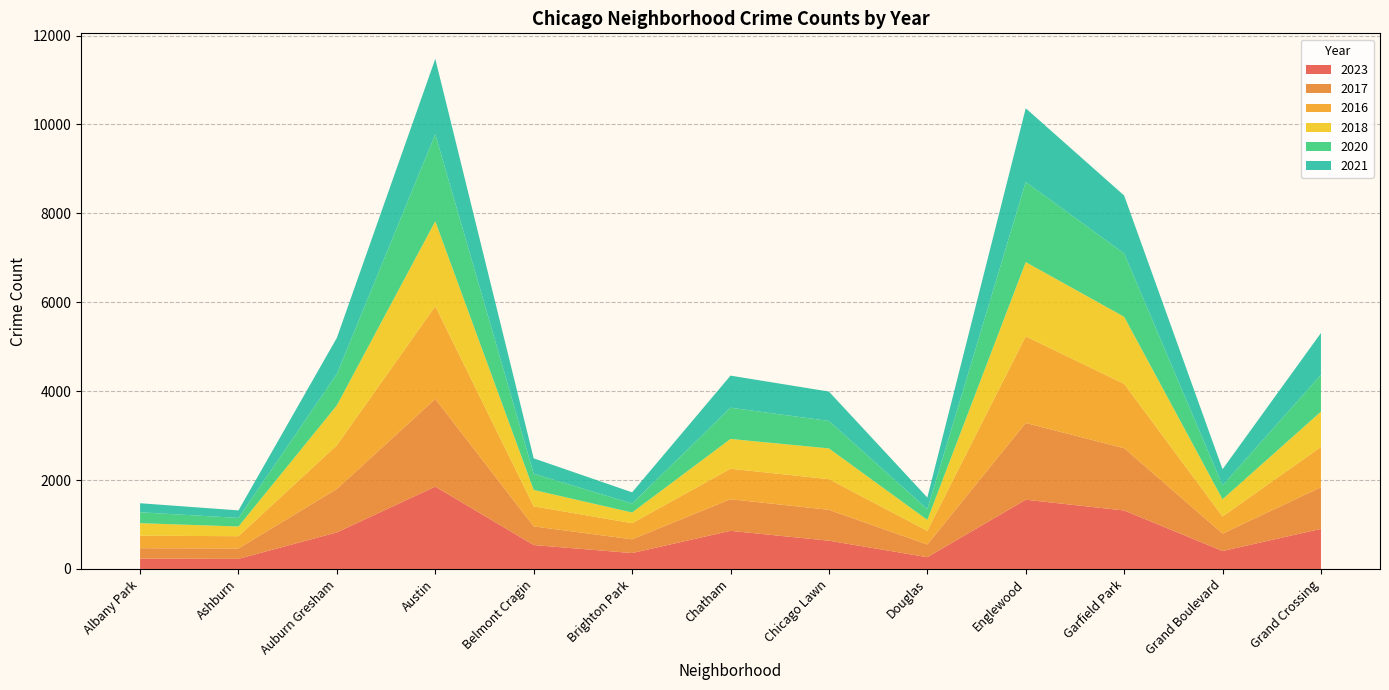

Reading left to right, transcribe all the data shown in this chart.

2023: 232	228	823	1853	538	358	858	636	265	1558	1316	404	902
2017: 235	233	978	1972	420	309	711	695	285	1726	1401	392	936
2016: 282	276	983	2086	451	363	686	690	308	1948	1448	384	908
2018: 281	218	898	1912	369	240	670	691	246	1672	1509	388	794
2020: 246	193	708	1959	365	203	703	618	242	1801	1426	313	828
2021: 203	170	811	1695	346	251	722	661	262	1660	1302	363	941